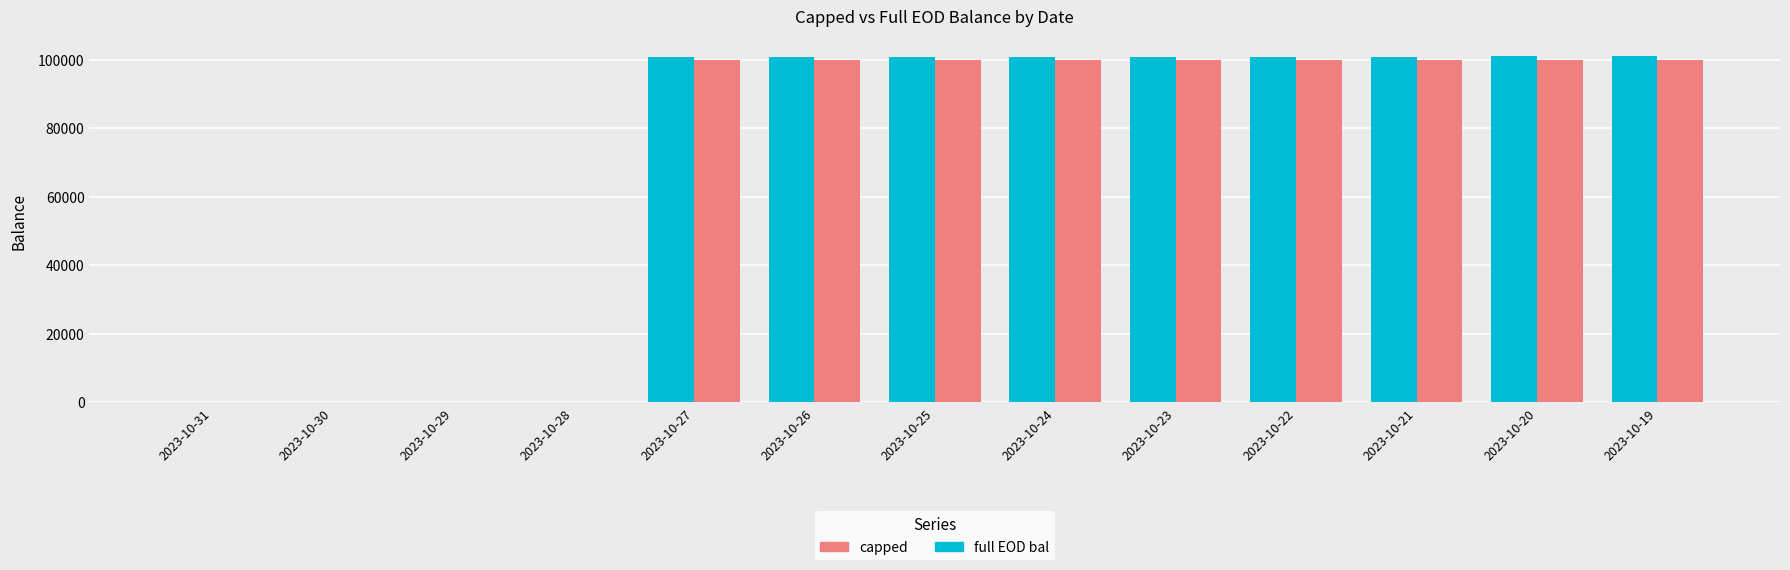

What is the highest value of the full EOD bal series?

100991.8